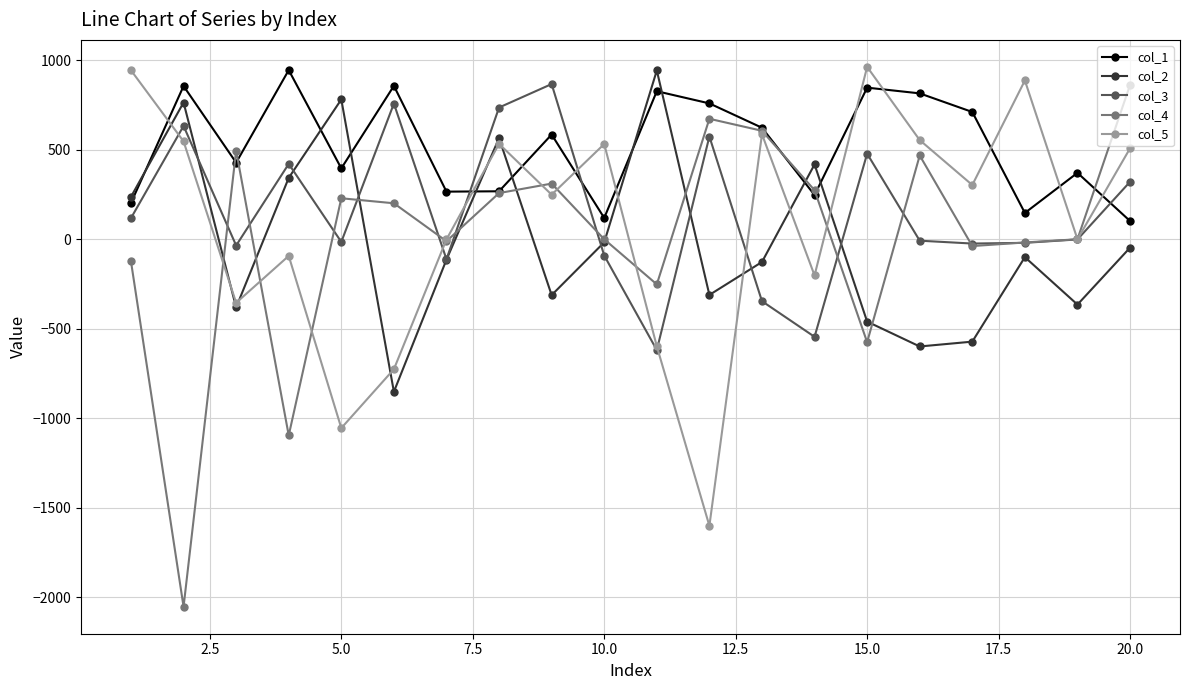

True or false: col_1 and col_2 cross at least once.

True